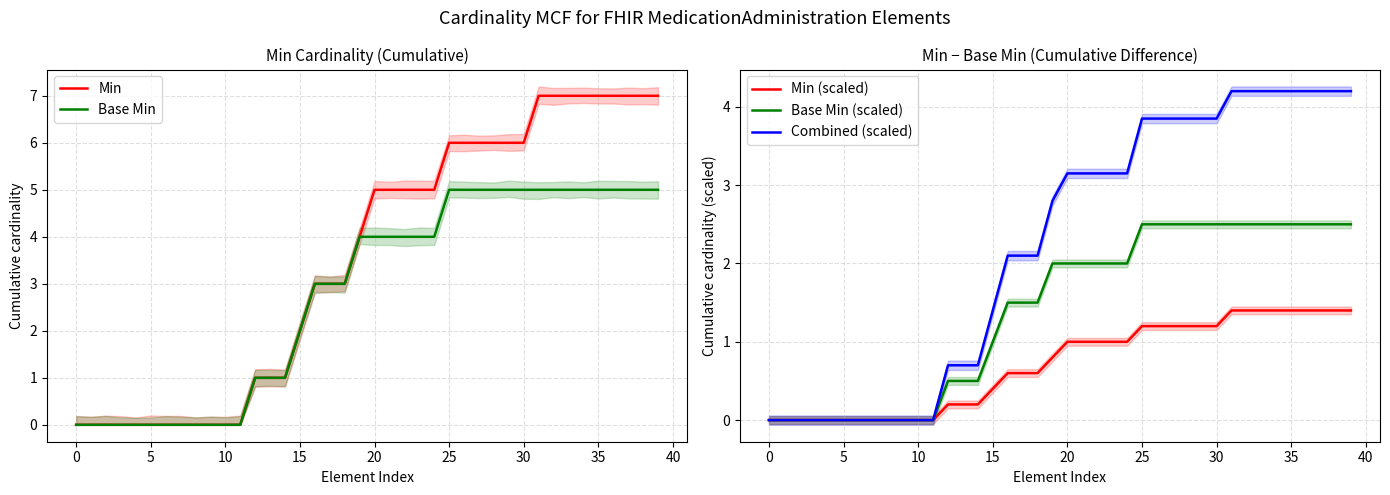

The value of Base Min at 15 is 2. True or false?

True